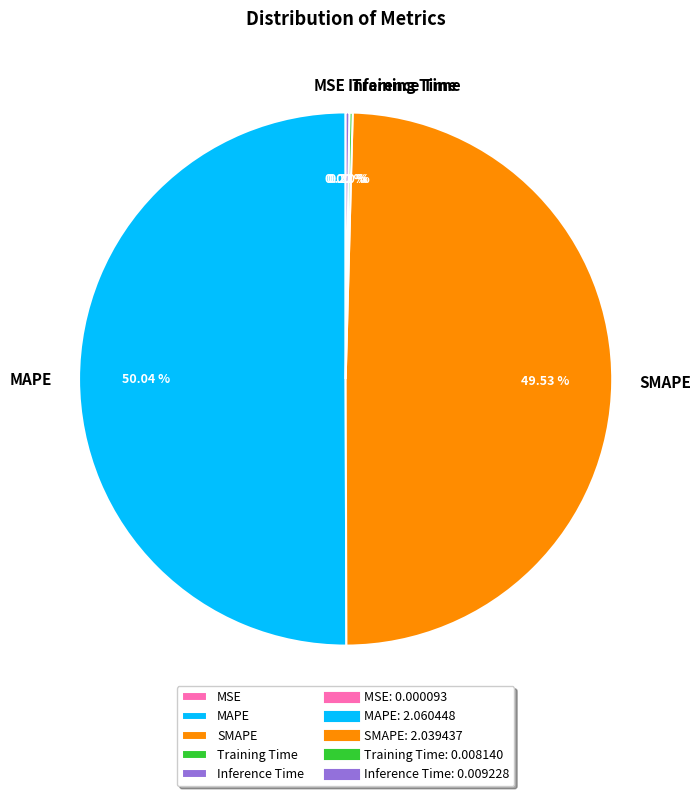

Approximately how many times larger is the value at MAPE compared to SMAPE?

1.0